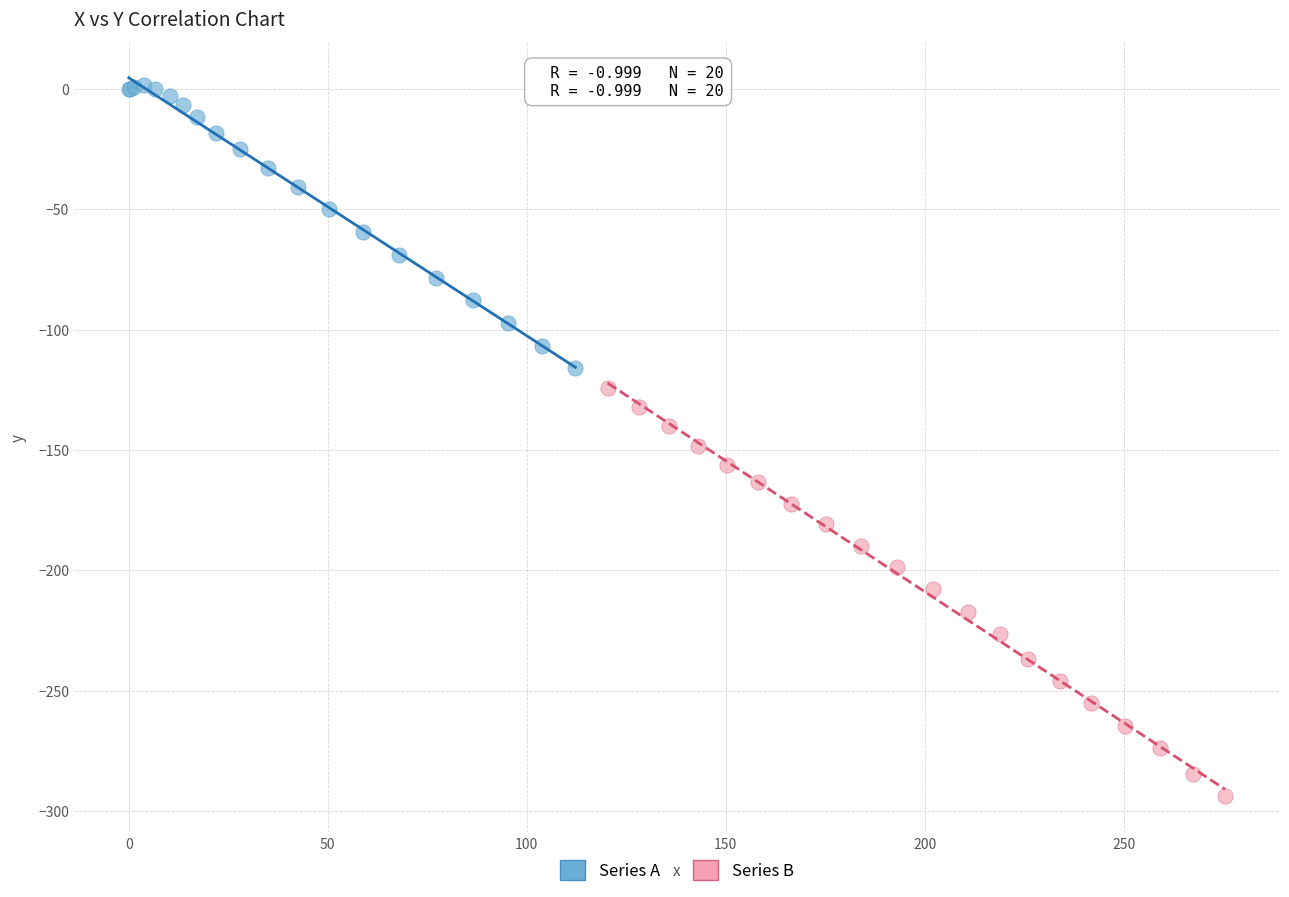

Which series reaches the maximum Y coordinate?

Series A